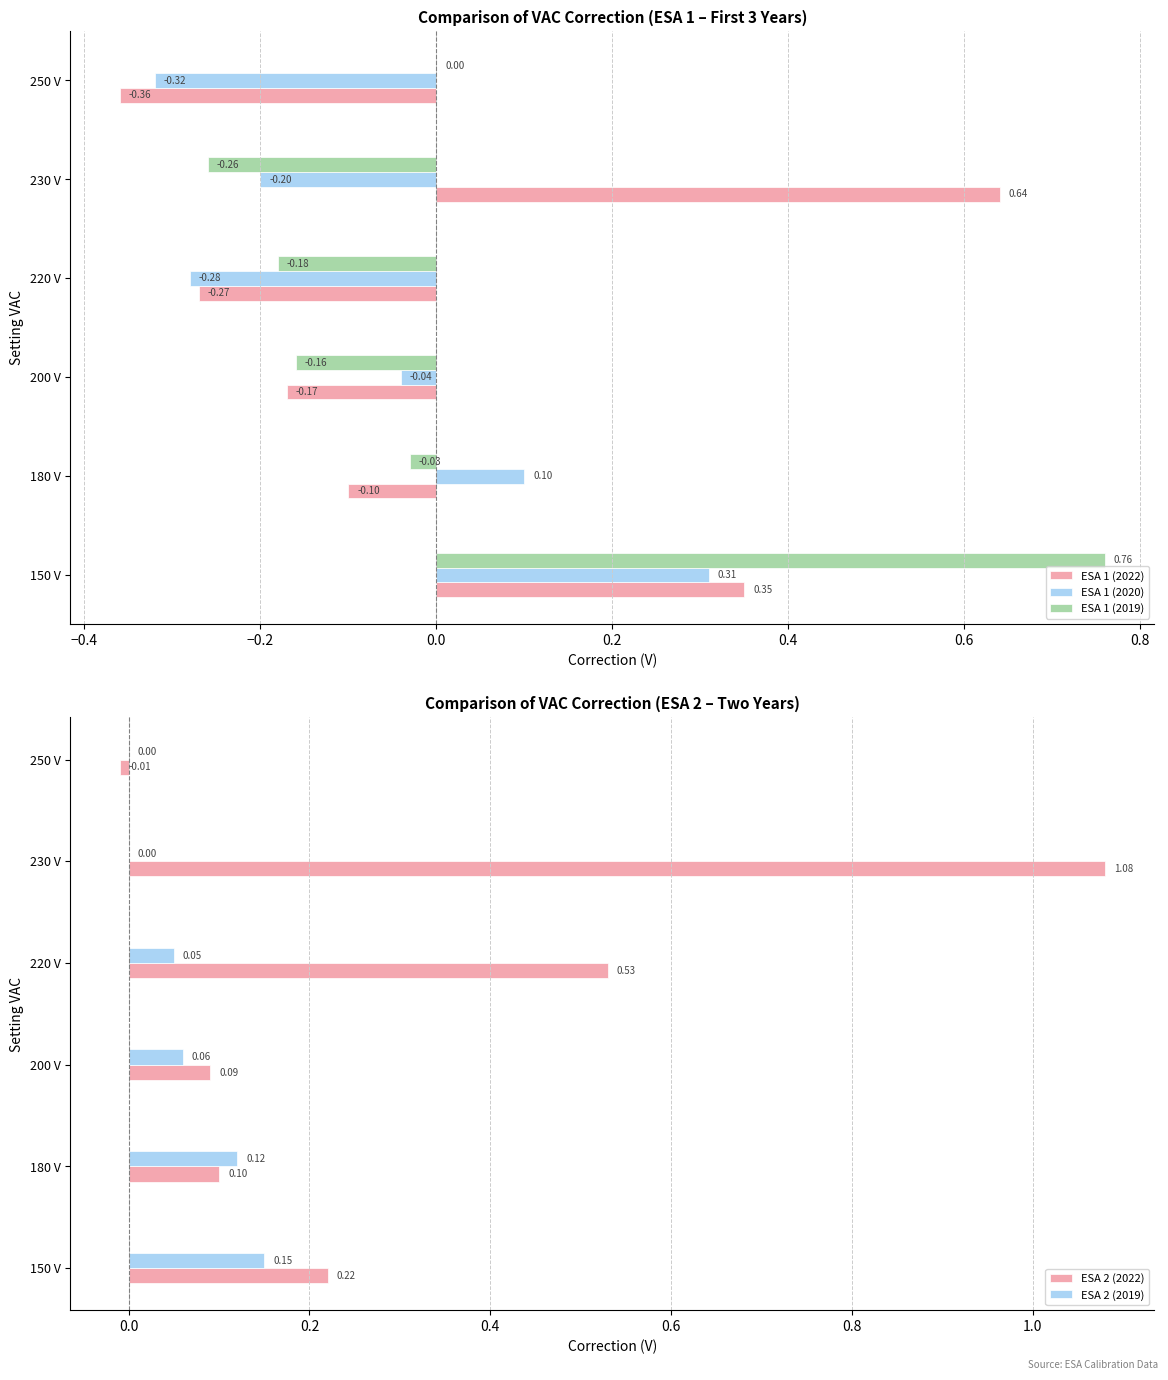

Rank the series by their maximum value, from highest to lowest.

ESA 2 (2022), ESA 1 (2019), ESA 1 (2022), ESA 1 (2020), ESA 2 (2019)